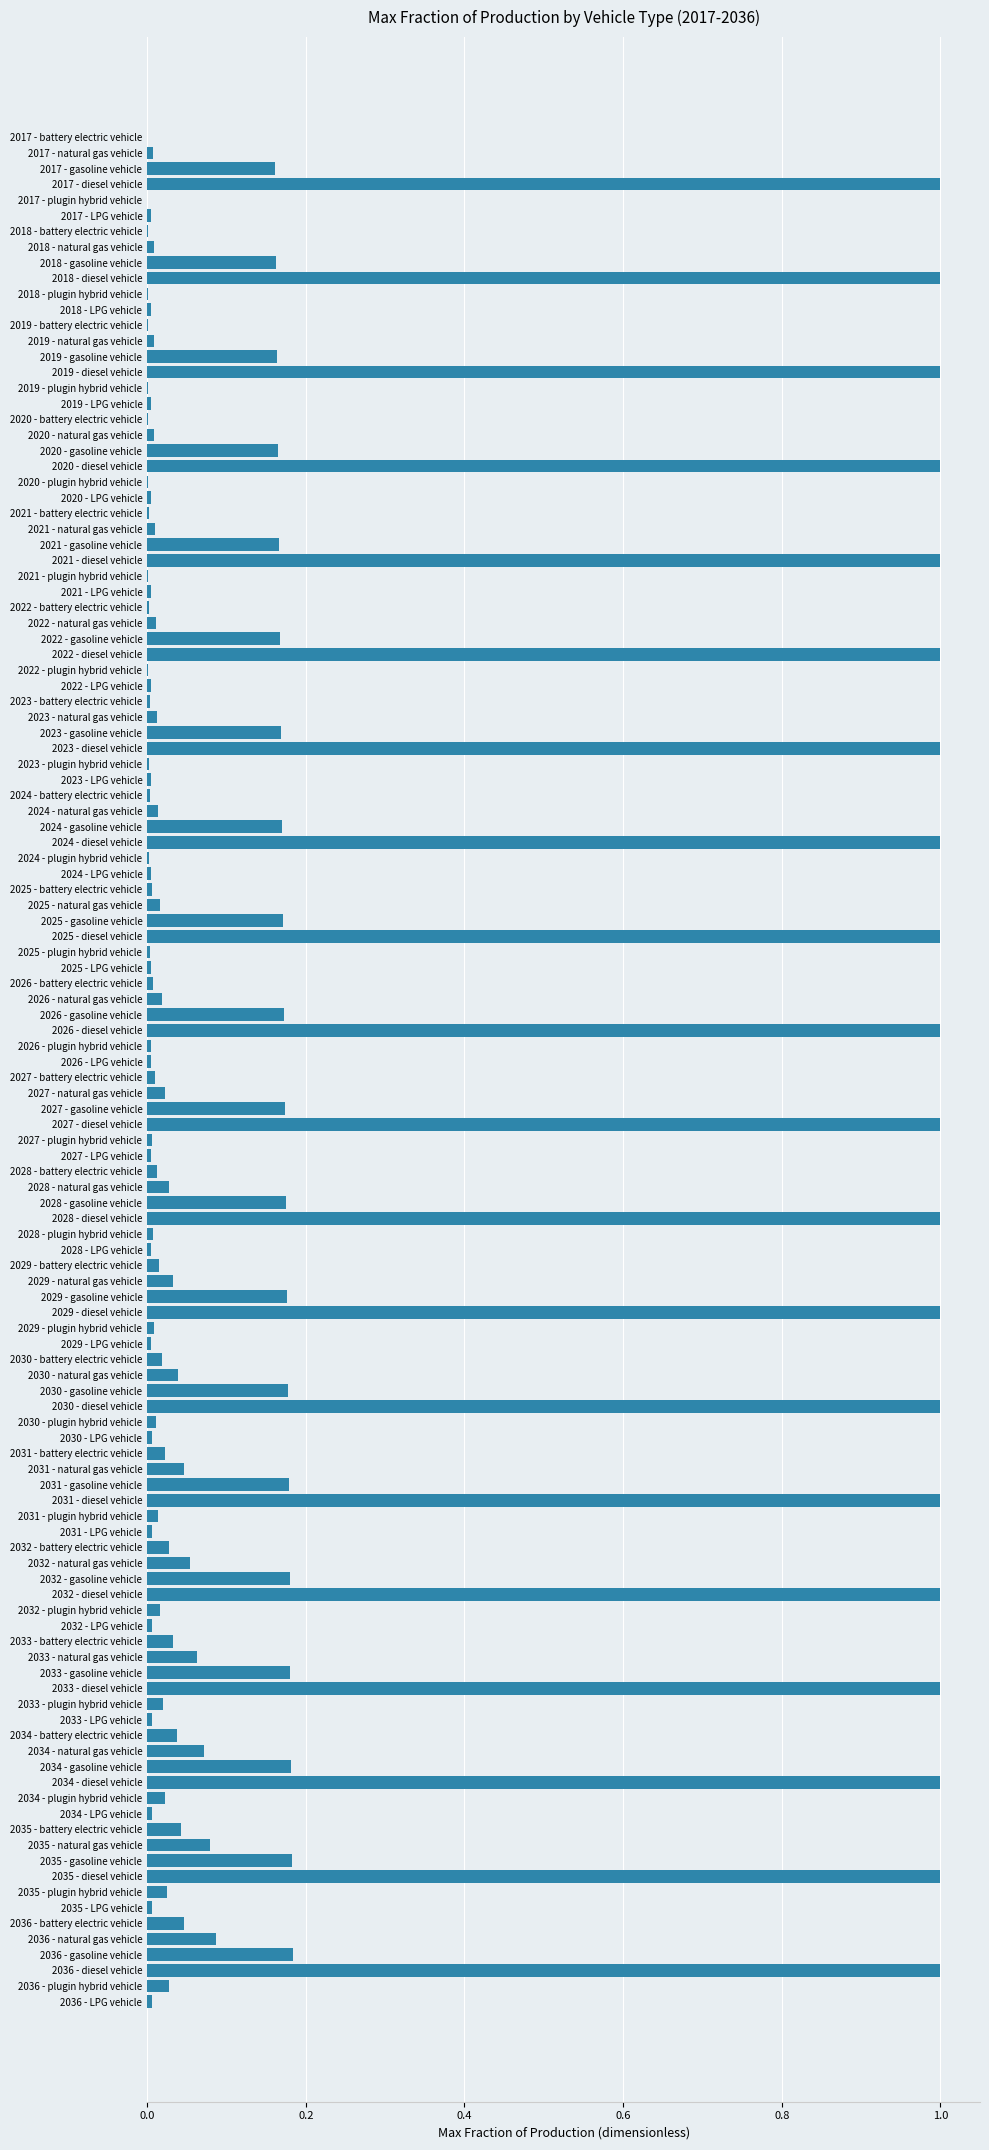

What is the greatest value displayed?

1.0